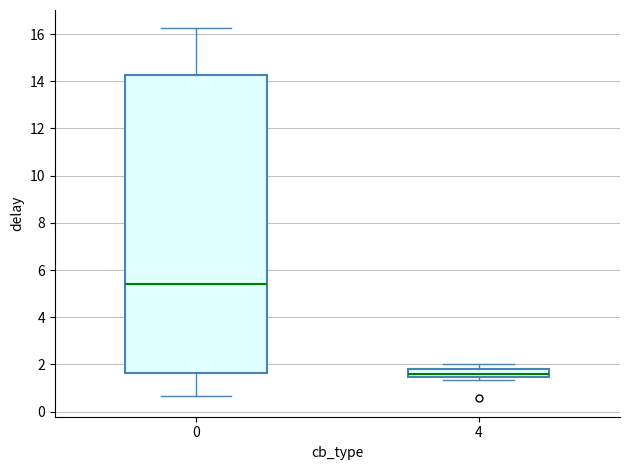

Reading left to right, read every box against the y-axis: the position of its median line, the range the box covers, and the ends of its whiskers. The values are not printed on the chart, so give them approximately, as read against the axis.

0: median 5.4, box 1.6 to 14.2, whiskers 0.6 to 16.2
4: median 1.6, box 1.4 to 1.8, whiskers 1.4 (just below the box's lower edge) to 2.0